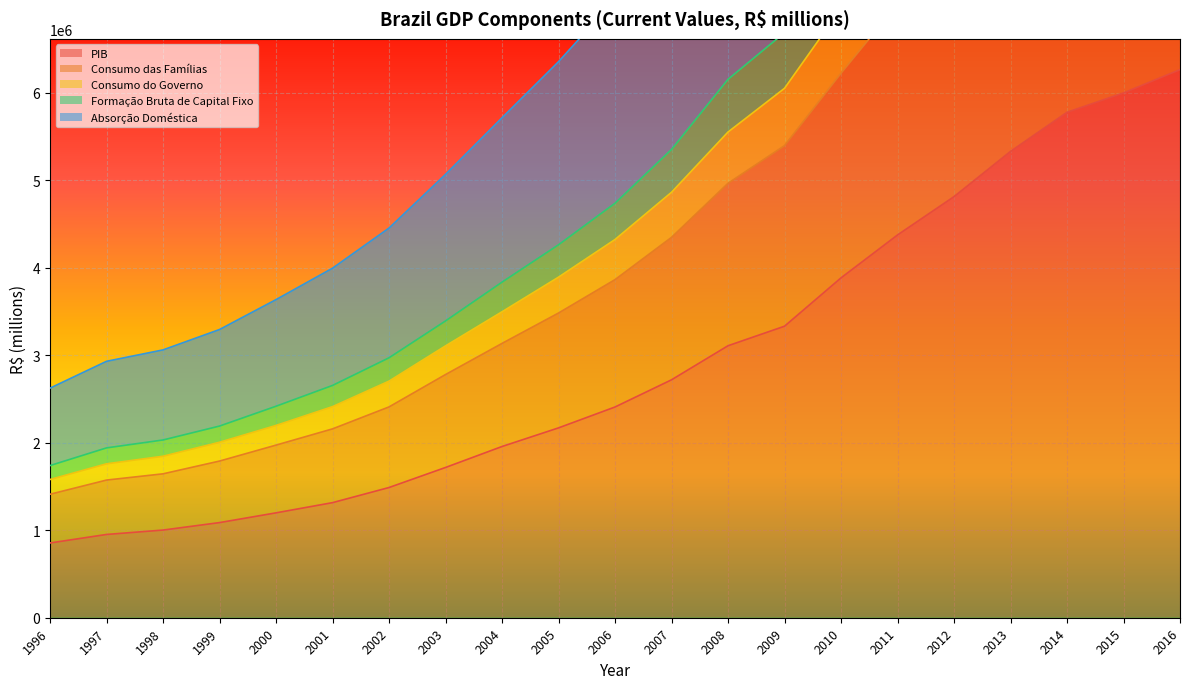

True or false: Consumo das Famílias and Consumo do Governo cross at least once.

False